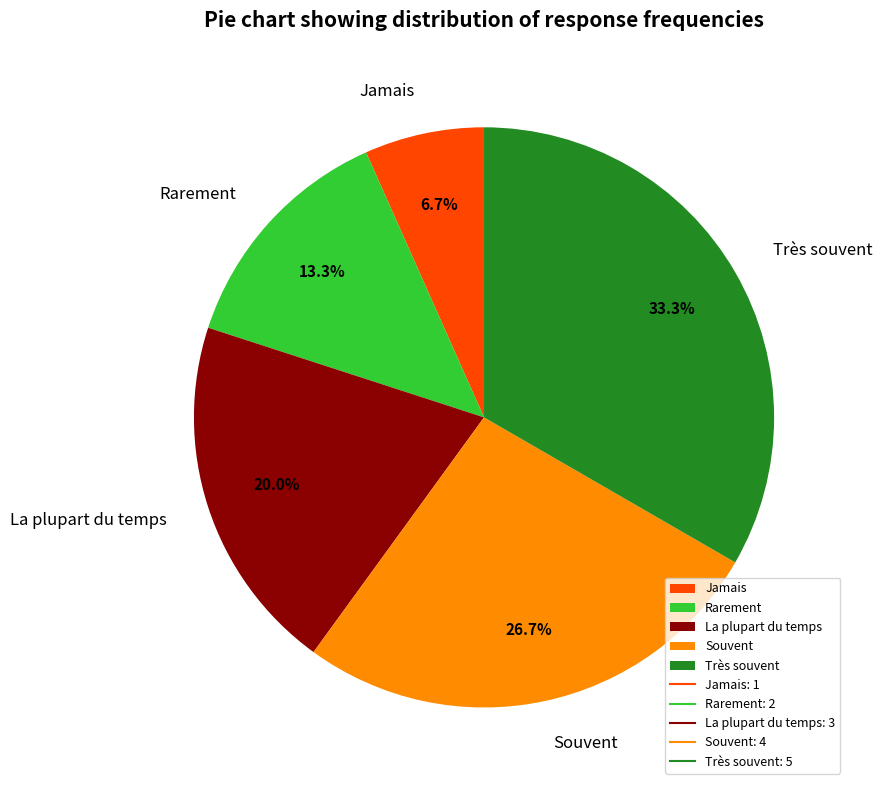

To the nearest percent, what percentage of the pie is Souvent?

27%